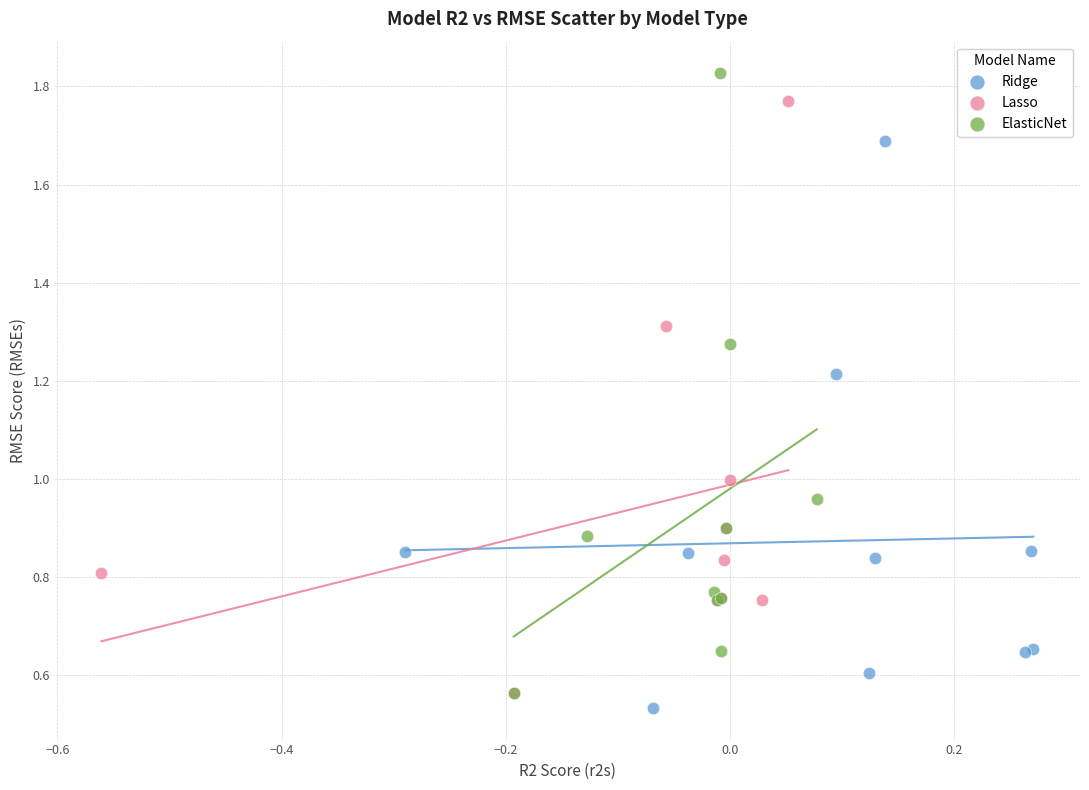

Which series has the widest spread of Y values?

ElasticNet